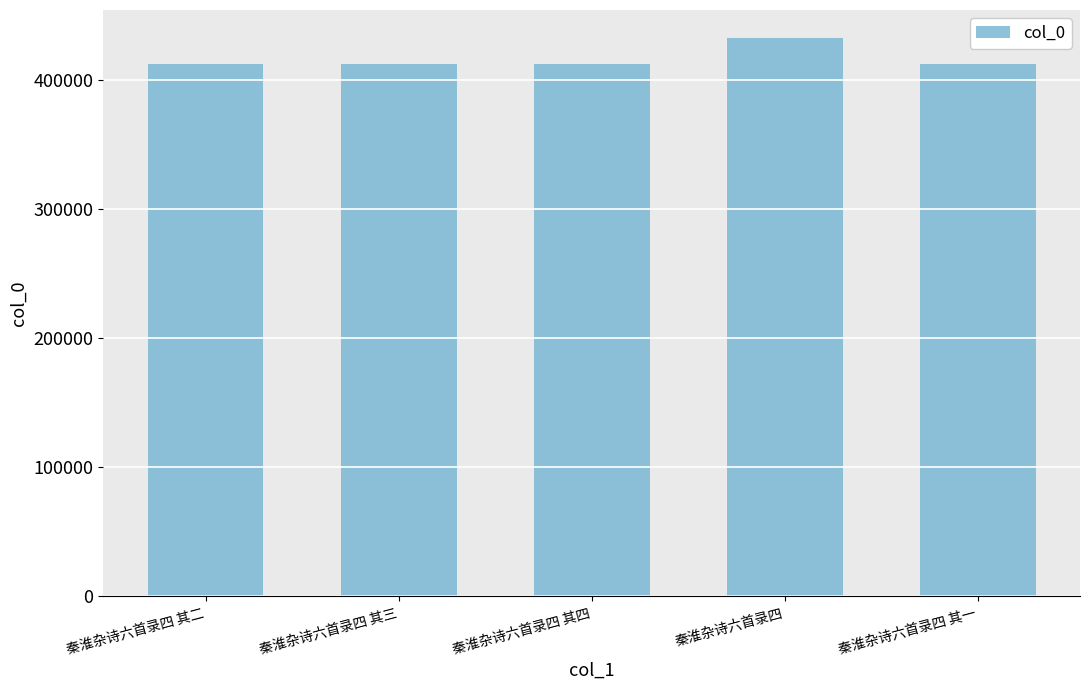

How many bars are there in total?

5